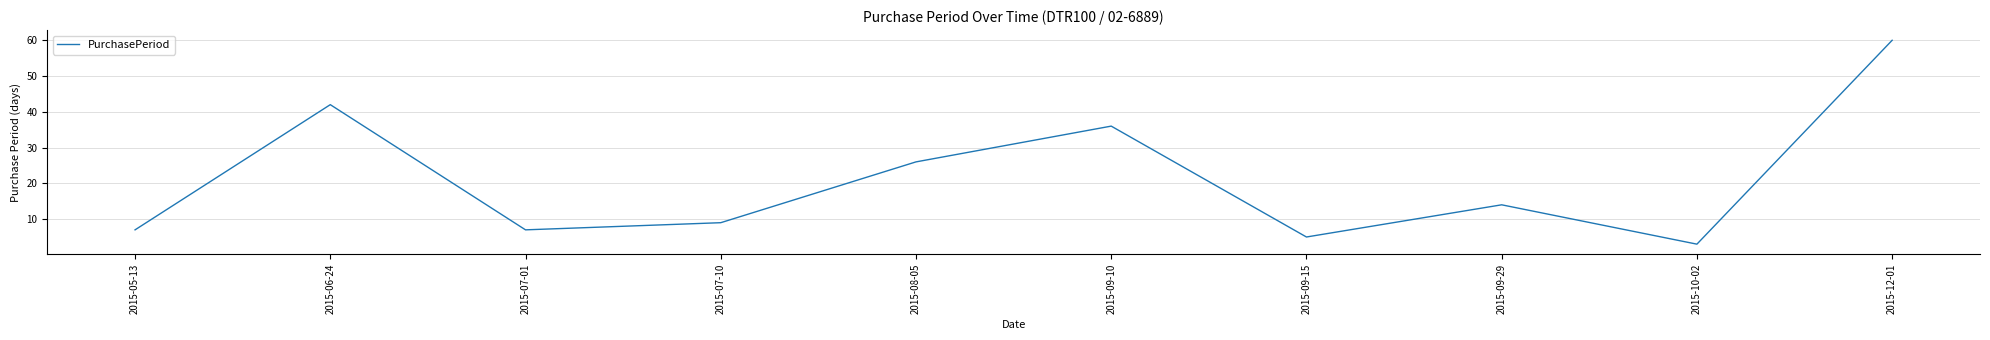

What is the difference between the values at 2015-06-24 and 2015-09-10?

6